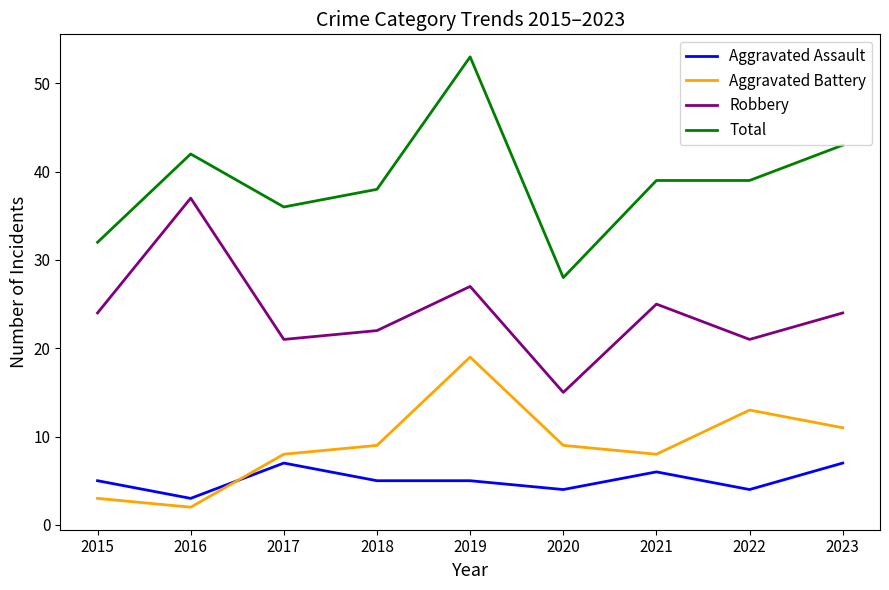

True or false: Aggravated Battery and Total intersect in this chart.

False